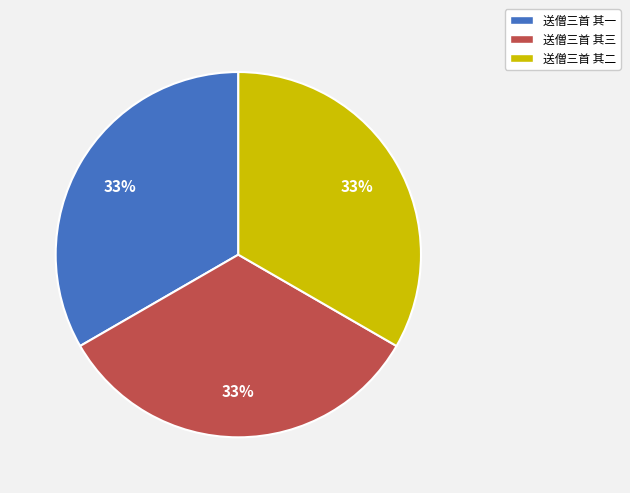

Do 送僧三首 其一 and 送僧三首 其三 together represent more than half of the pie?

Yes